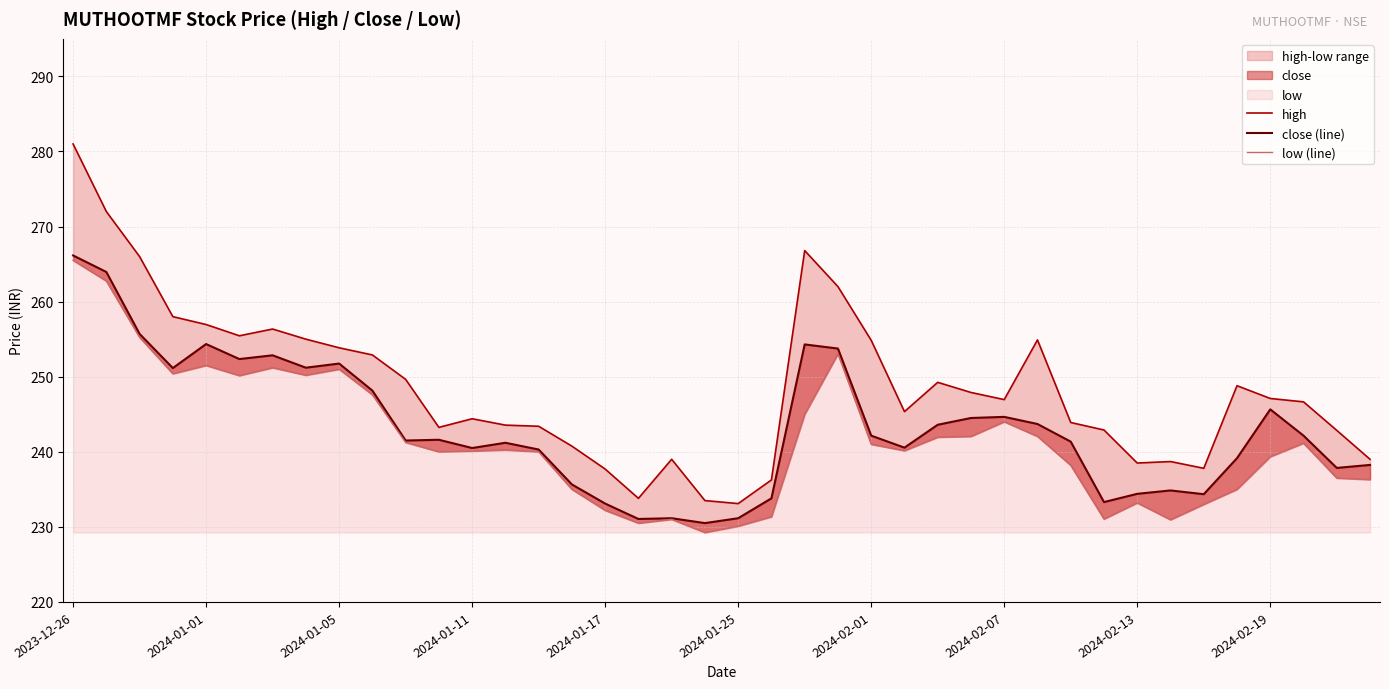

At which category is the sum across all series the highest?

2023-12-26